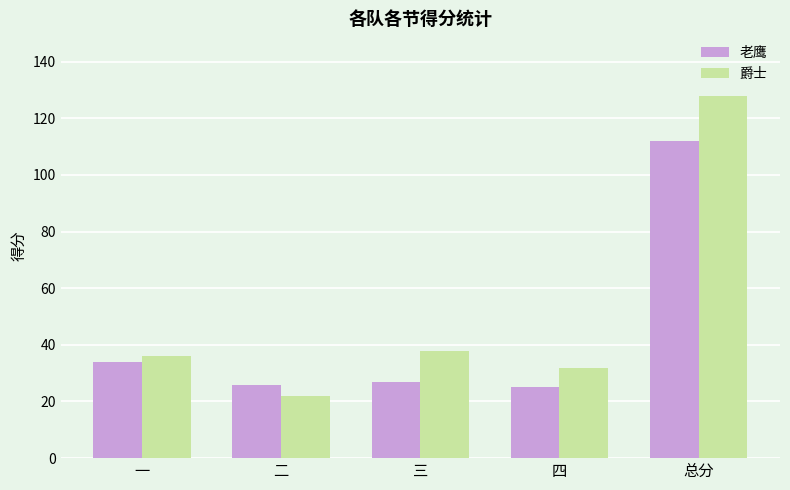

The 老鹰 series shows 25 at 四. True or false?

True